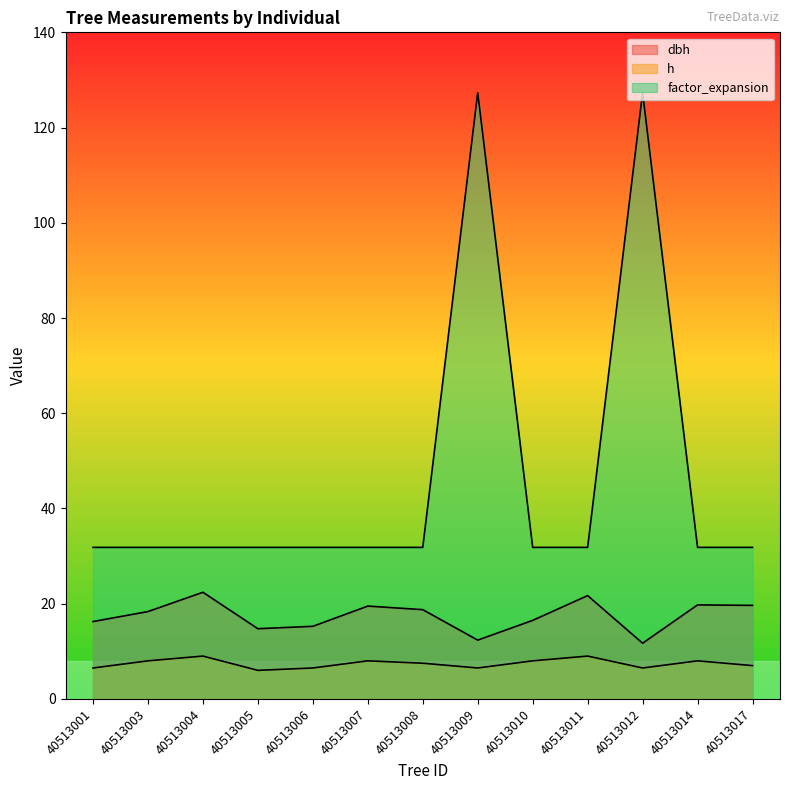

At which category is the sum across all series the highest?

40513009